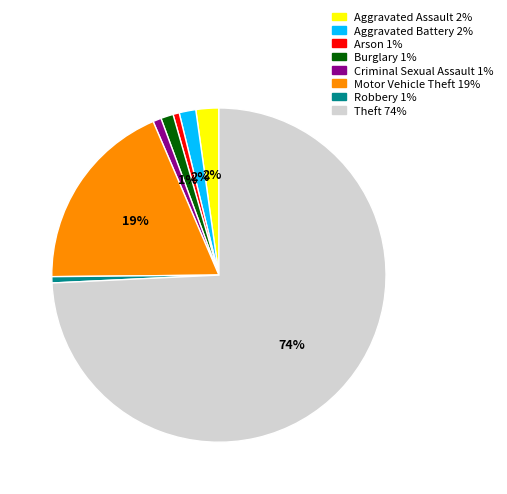

Between Burglary and Motor Vehicle Theft, which is larger?

Motor Vehicle Theft